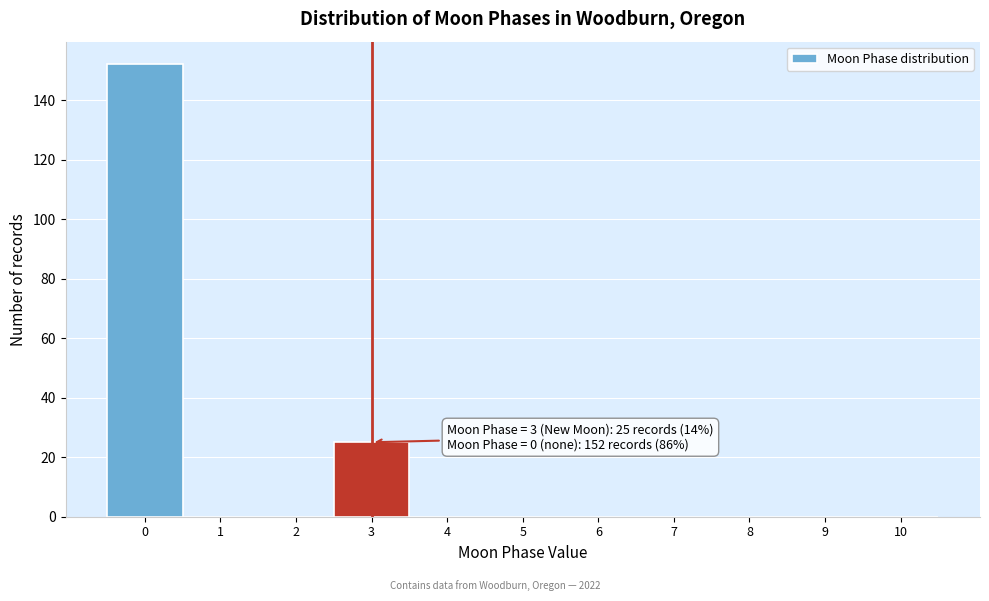

Over which range of the x-axis is the bar tallest?

-0.5 to 0.5